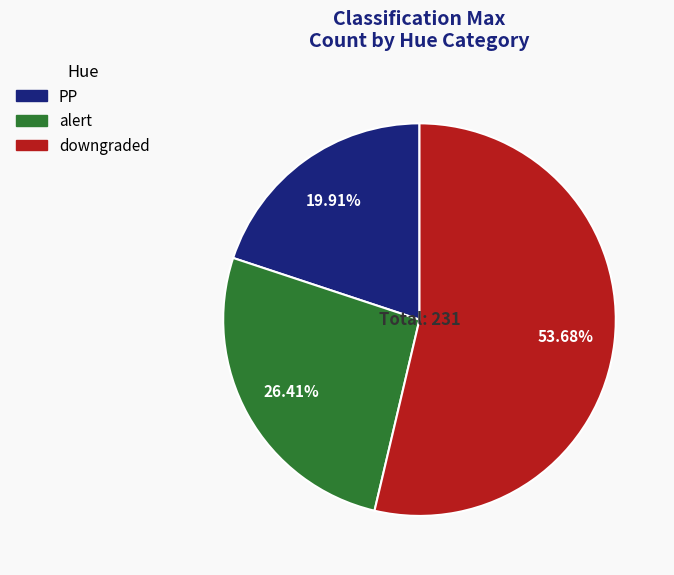

Does any single category account for the majority?

Yes